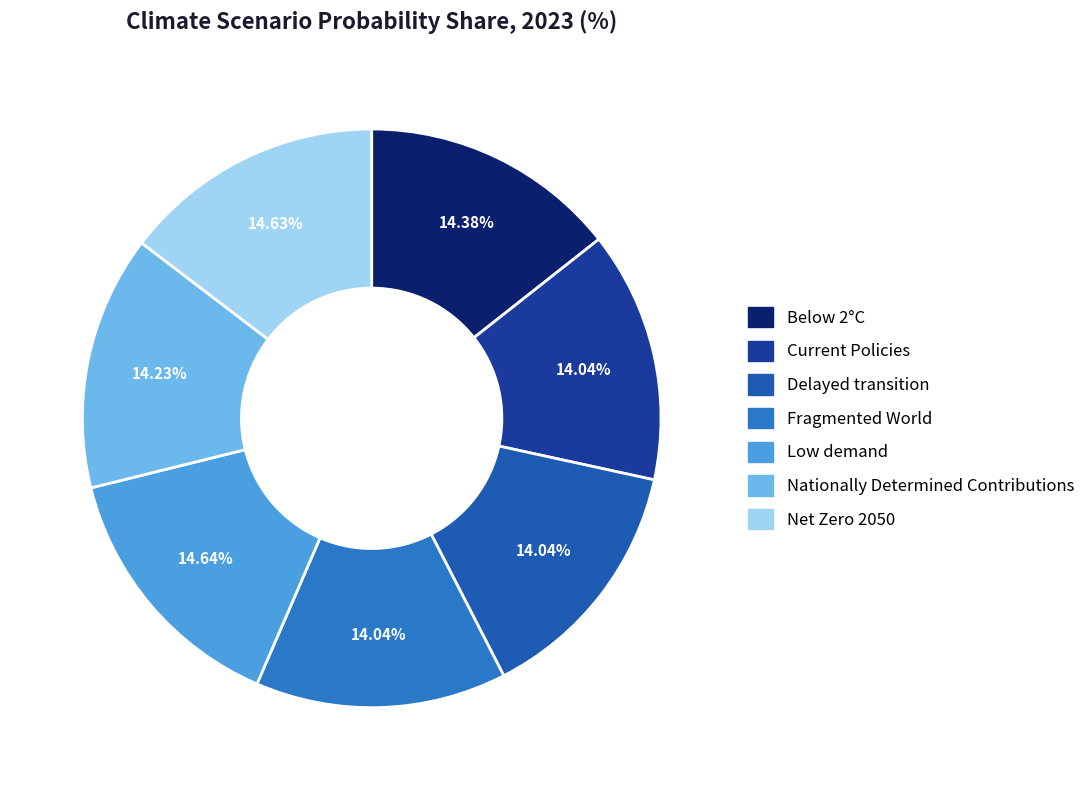

To the nearest percent, what percentage of the pie is Net Zero 2050?

15%